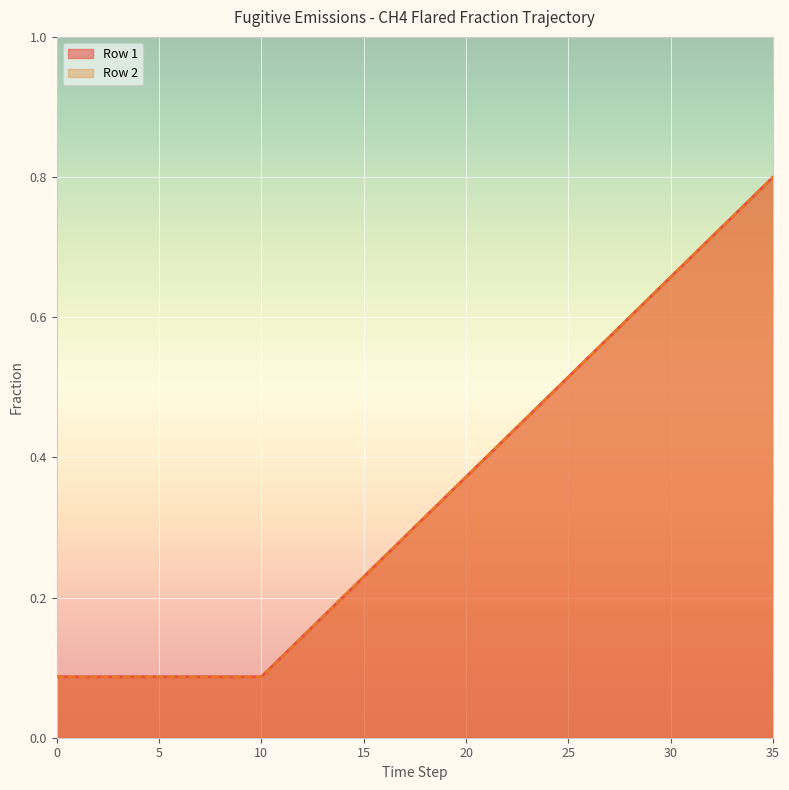

What is the maximum value shown in the chart?

0.8